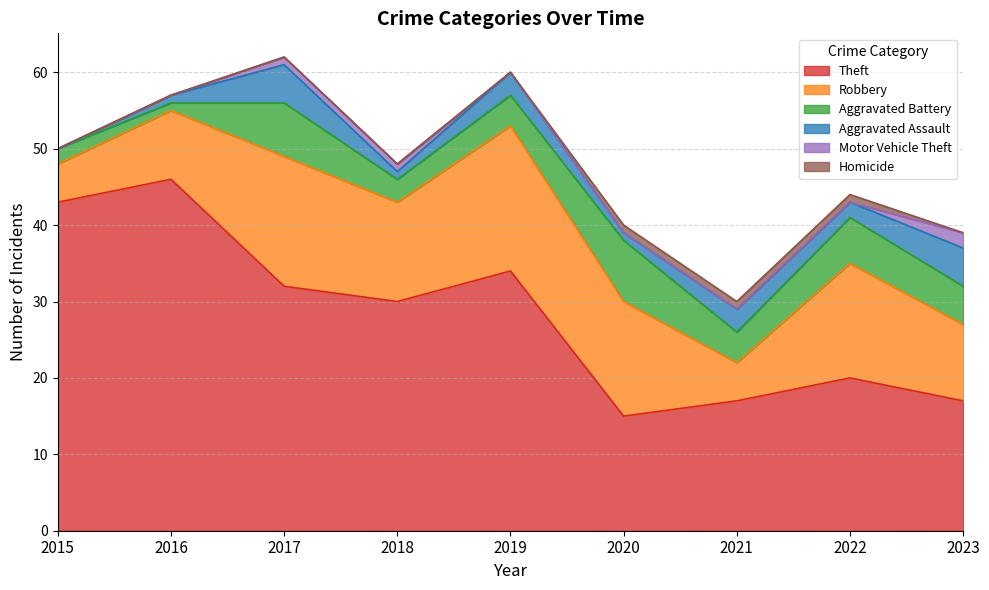

Between 2016 and 2017, which series saw the biggest shift?

Theft